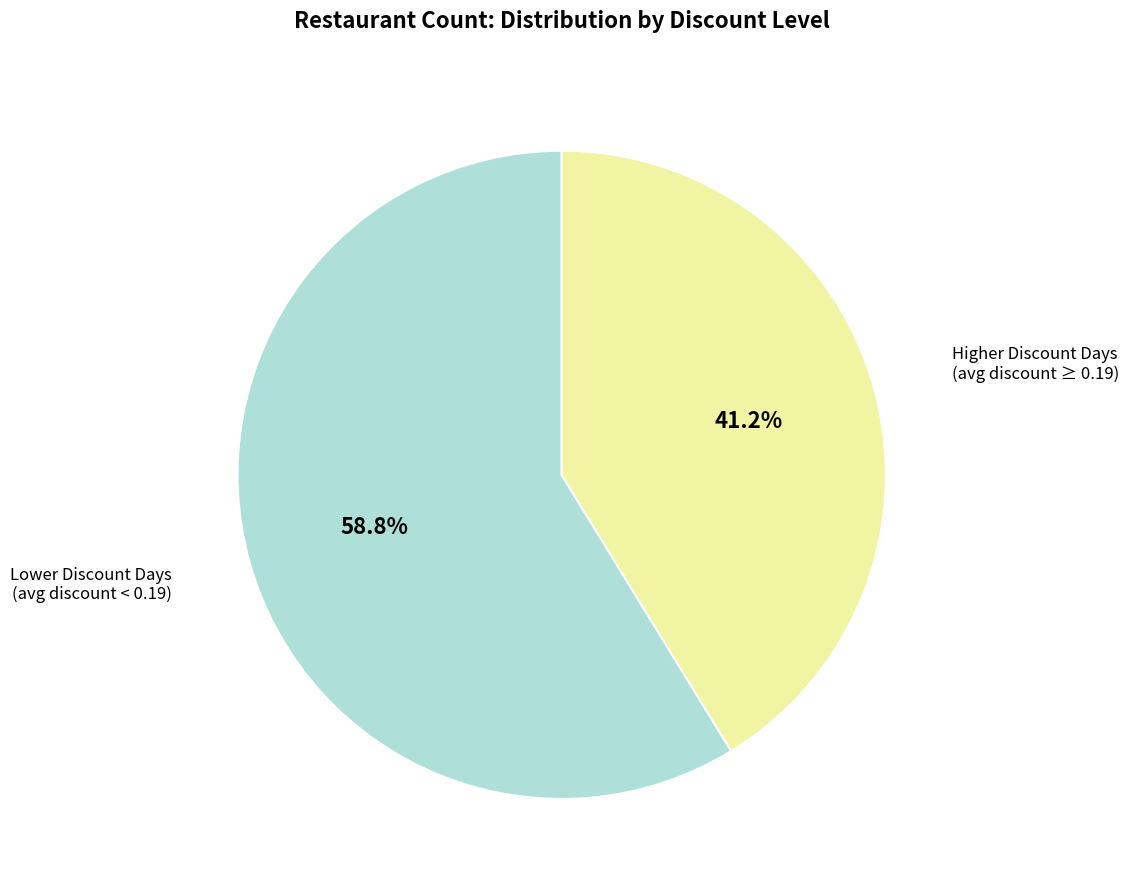

Which has a higher value, Higher Discount Days (avg discount ≥ 0.19) or Lower Discount Days (avg discount < 0.19)?

Lower Discount Days (avg discount < 0.19)